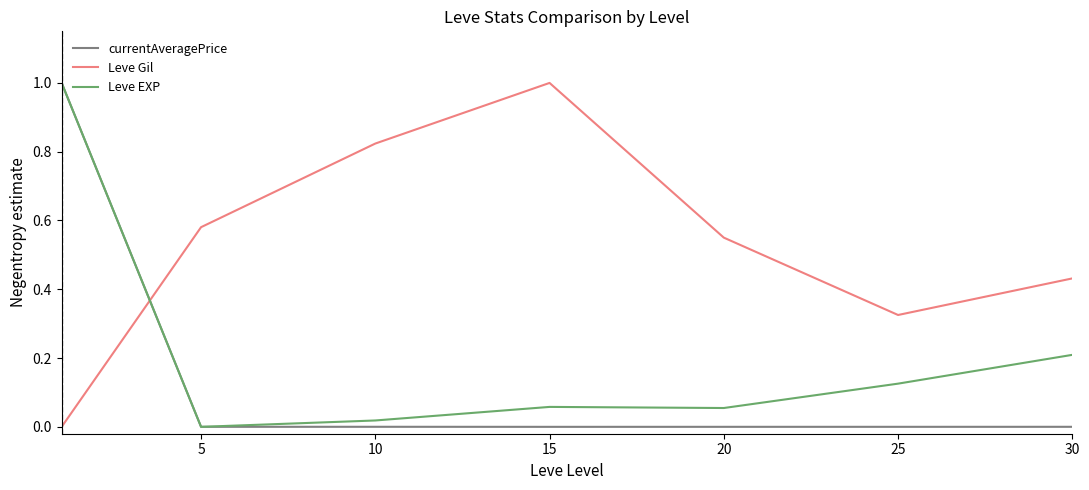

How many Leve Gil values are between 0 and 1?

7